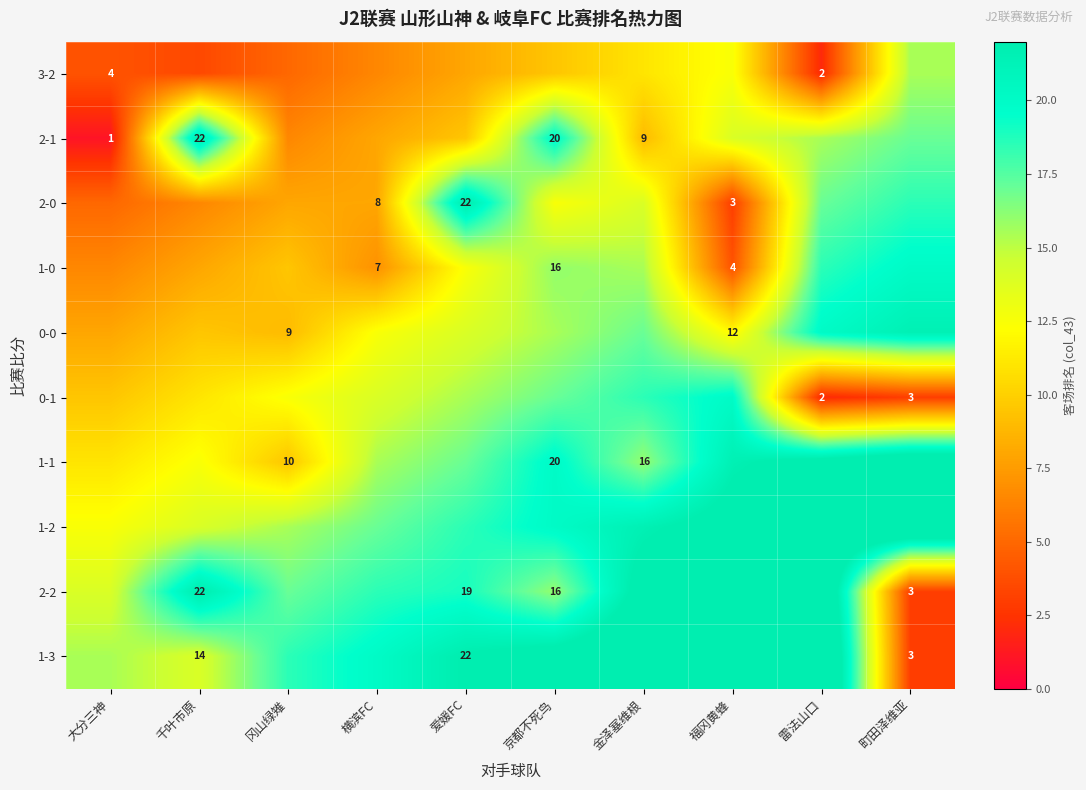

The value of 1-1 at 金泽塞维根 is 16.0. True or false?

True